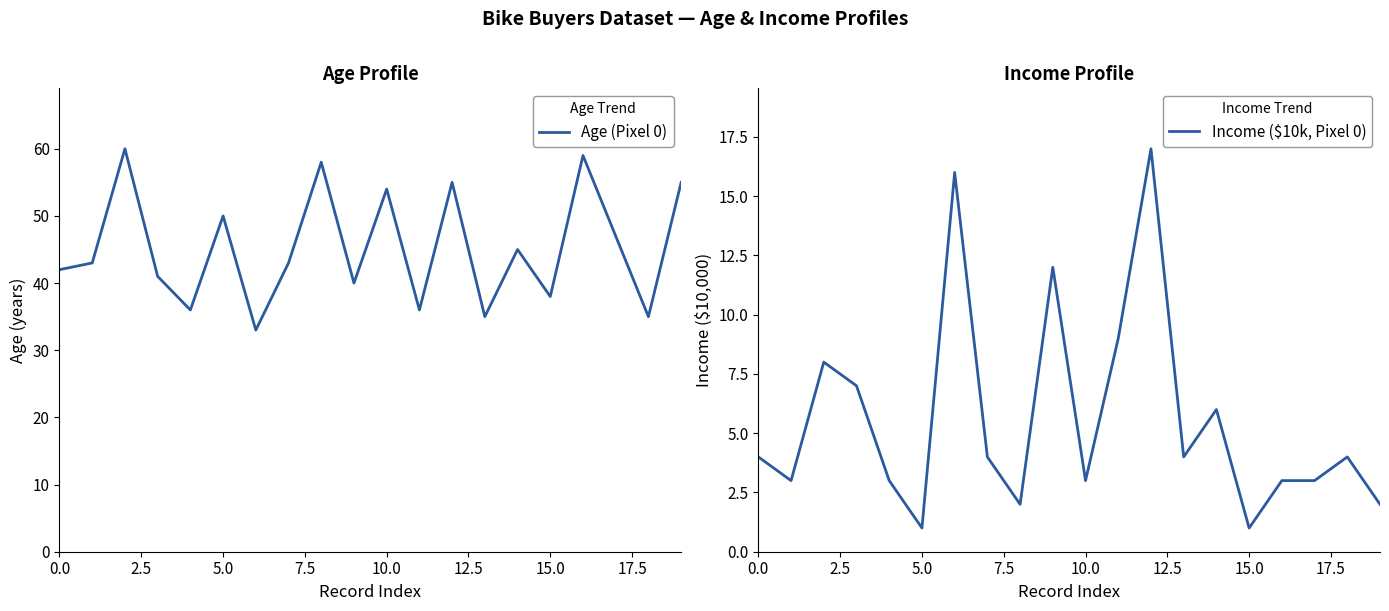

True or false: Age (Pixel 0) has a value of 36 at 11.

True